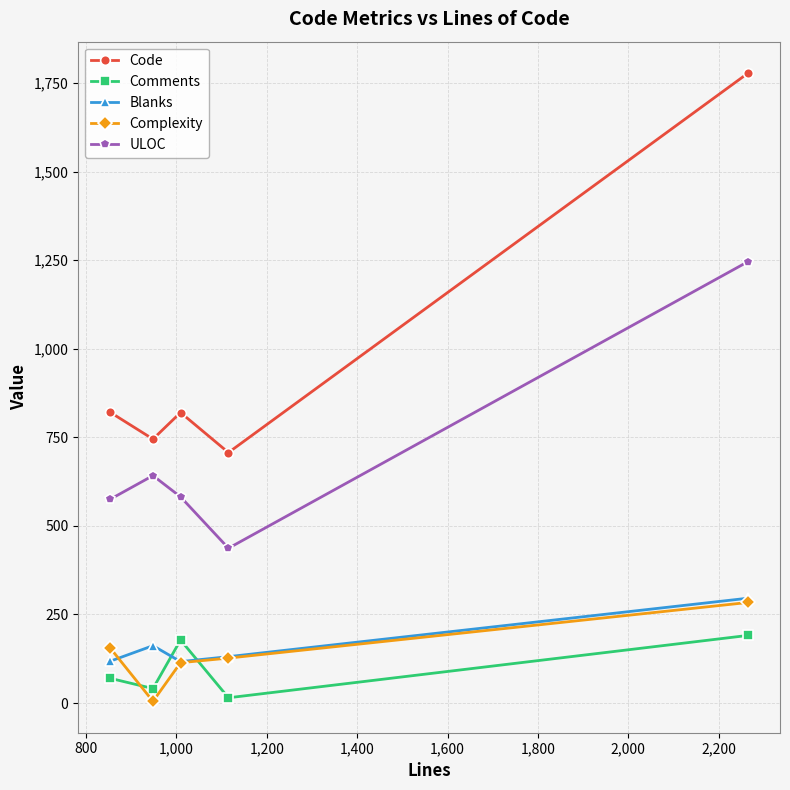

How many interior local valleys does the ULOC series have?

1